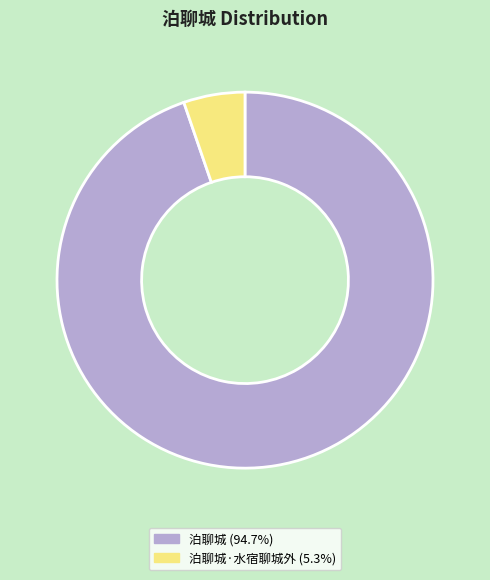

Is there a majority slice in this chart?

Yes